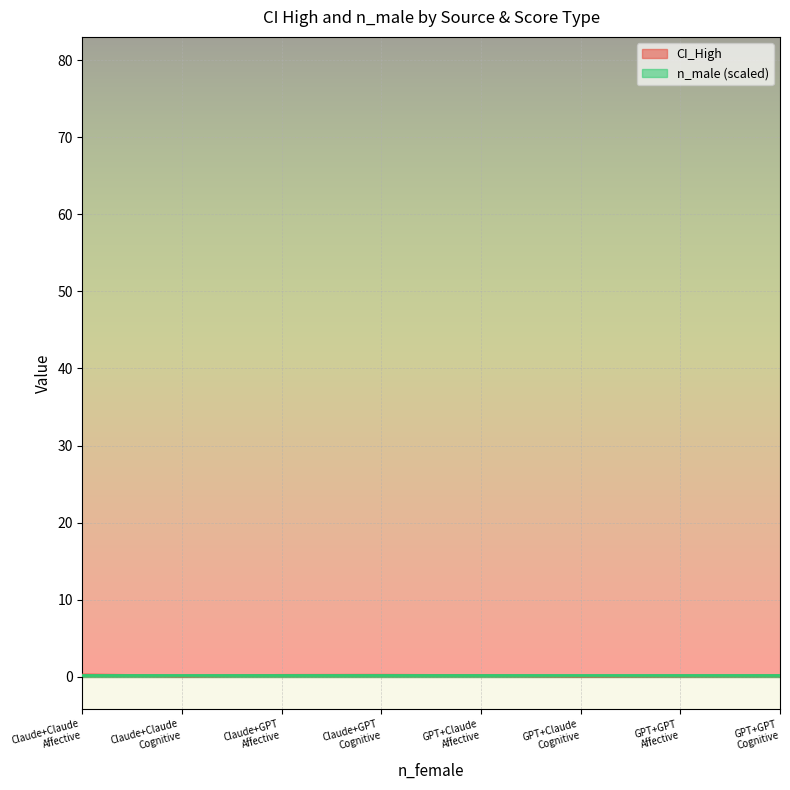

What is the difference between the maximum and minimum values?

0.1